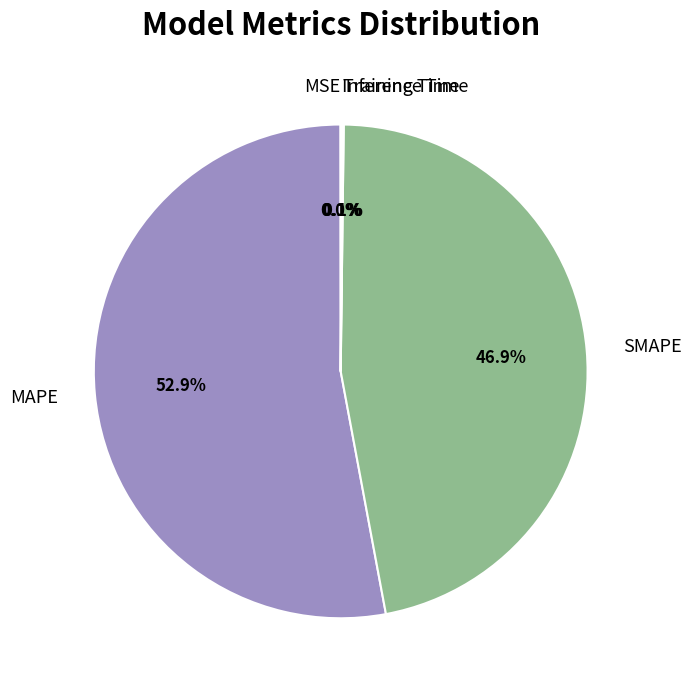

Which slice is the largest?

MAPE